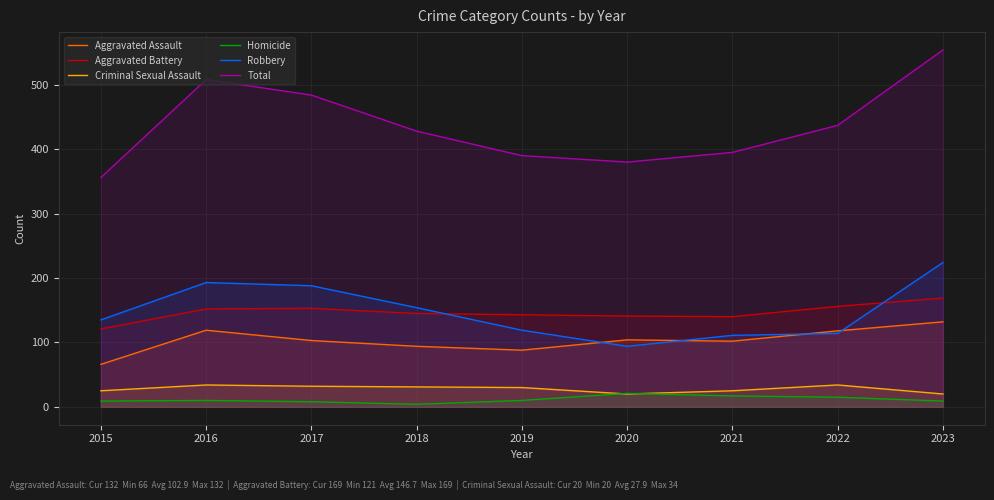

Which series has the widest spread of values?

Total